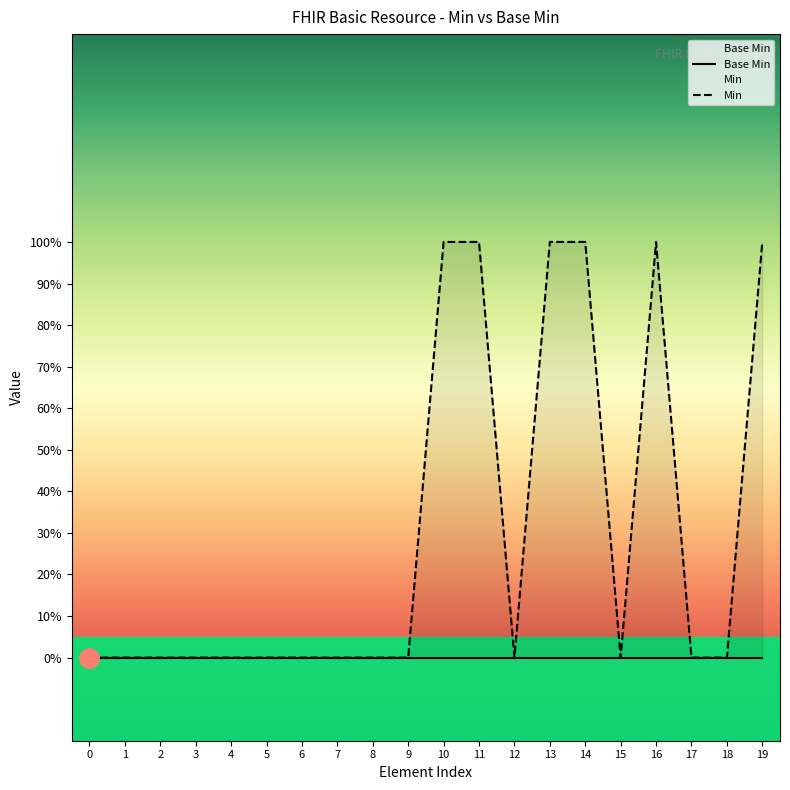

Count the values in the range 0 to 1.

20